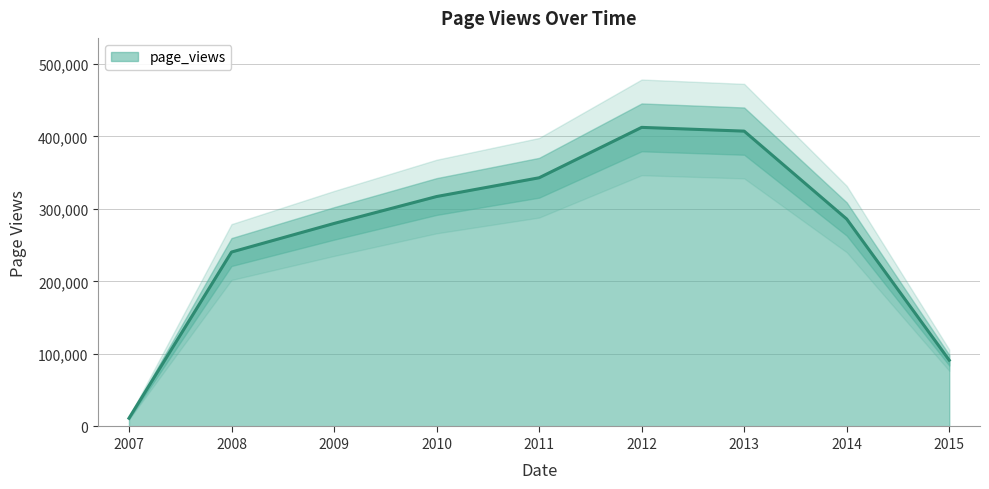

Does the chart have visible grid lines?

Yes